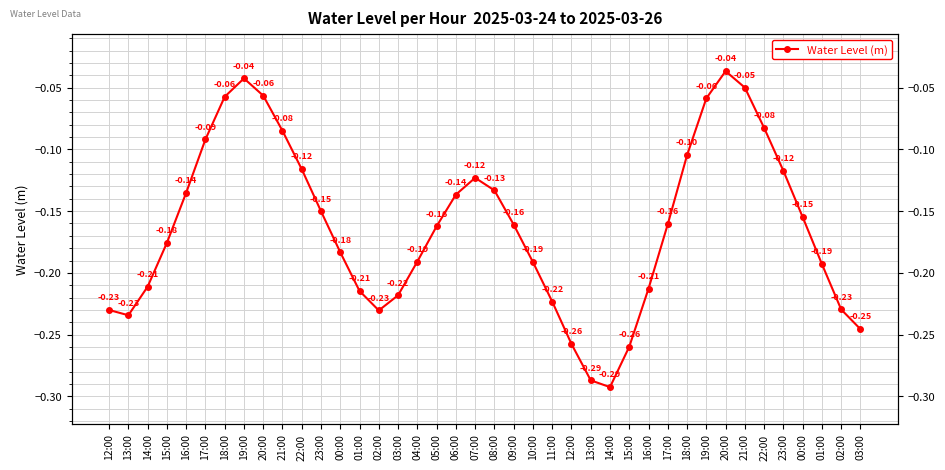

How many lines are shown in the chart?

1